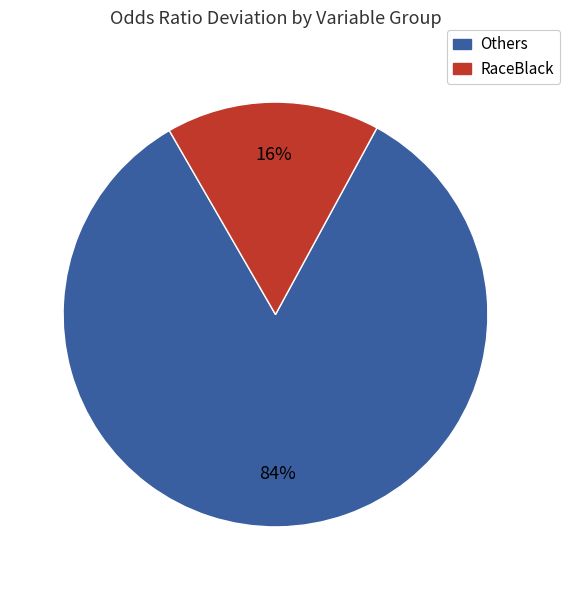

To the nearest percent, what is the average slice percentage?

50%